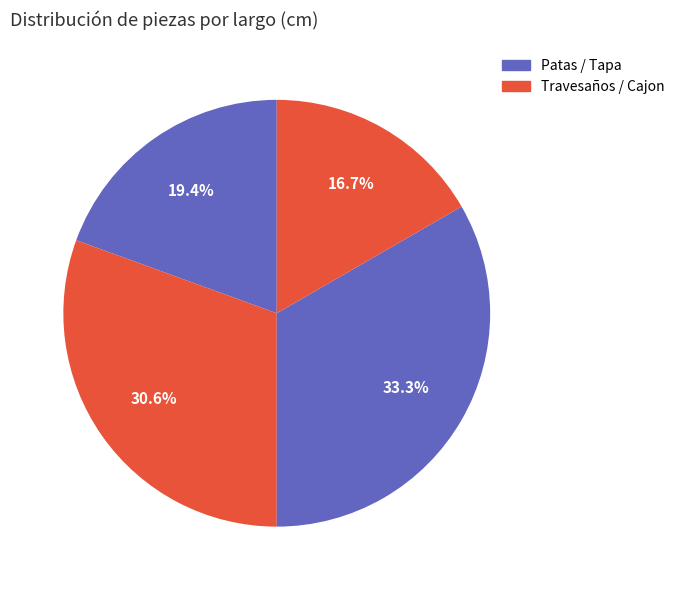

Is there any slice that represents more than half of the pie?

No